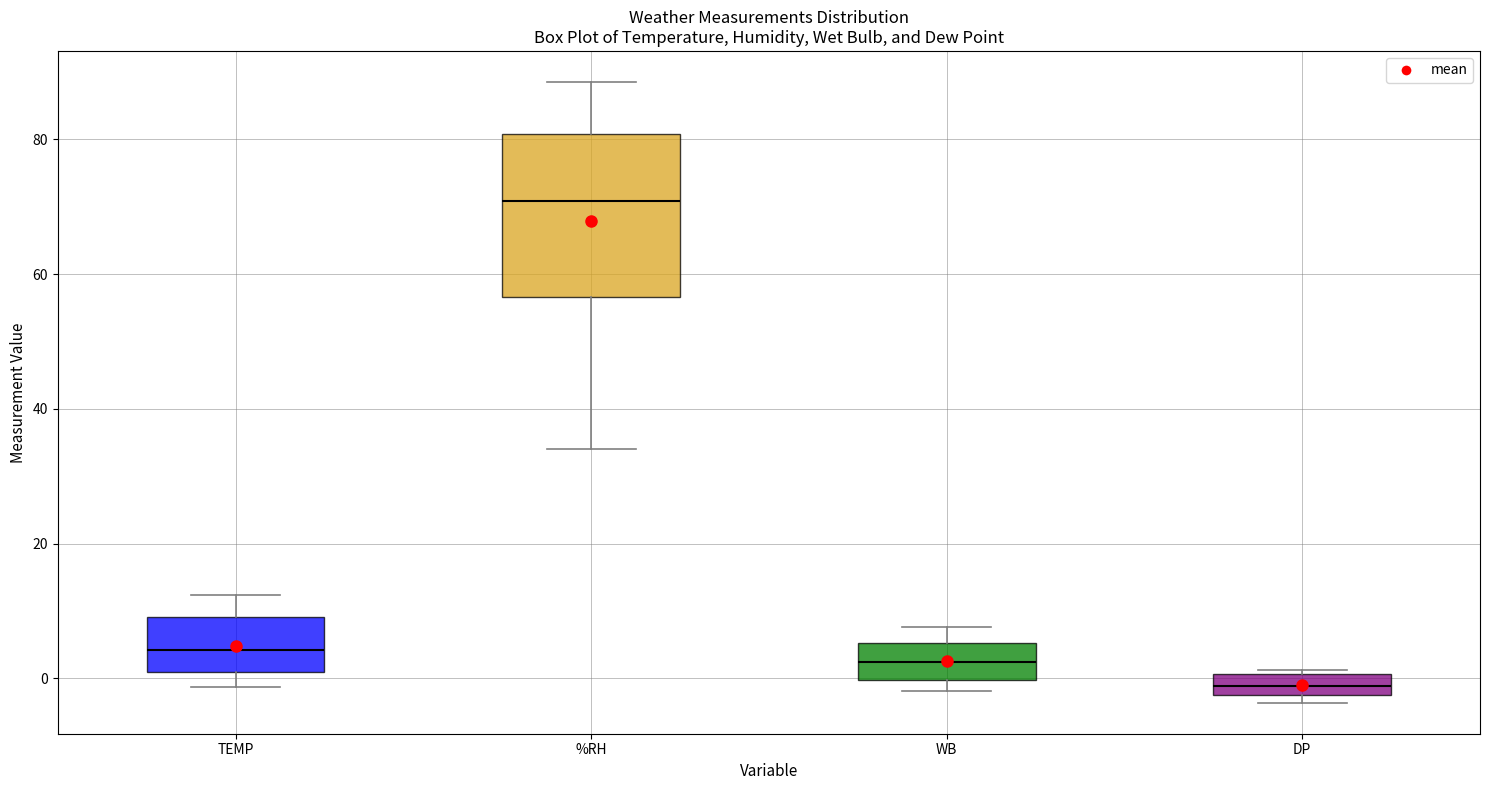

Reading left to right, transcribe this box plot: for each box, give where its median line is, the range the box spans, and where its two whiskers end, as read against the y-axis. The values are not printed on the chart, so give them approximately, as read against the axis.

TEMP: median 4, box 0 to 10, whiskers -2 to 12
%RH: median 70, box 56 to 80, whiskers 34 to 88
WB: median 2, box 0 to 6, whiskers -2 to 8
DP: median -2 (inside the box), box -2 to 0, whiskers -4 to 2